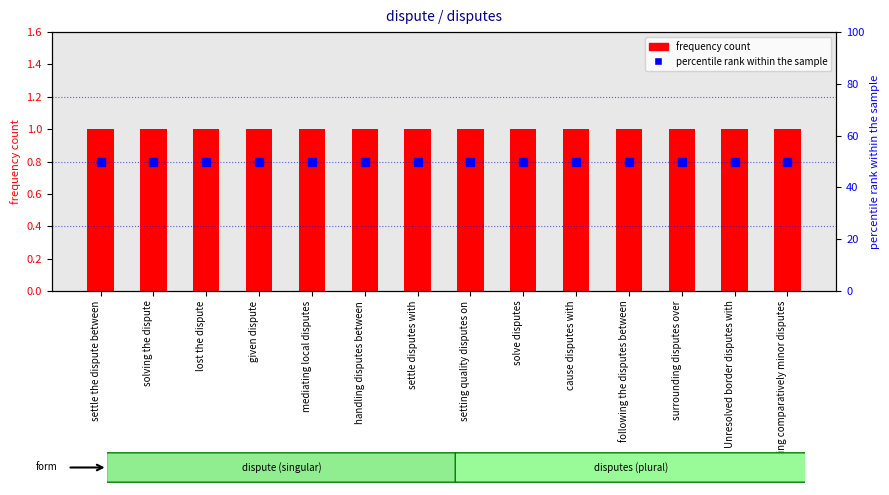

Which category has the highest value in the percentile rank within the sample series?

settle the dispute between